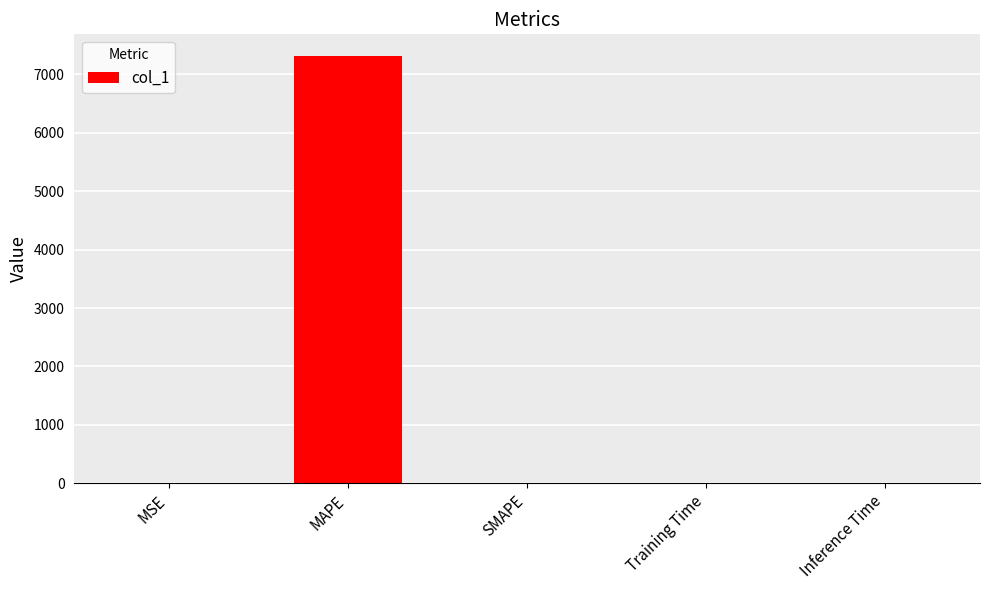

The chart shows a value of 0.0 at Inference Time. True or false?

True